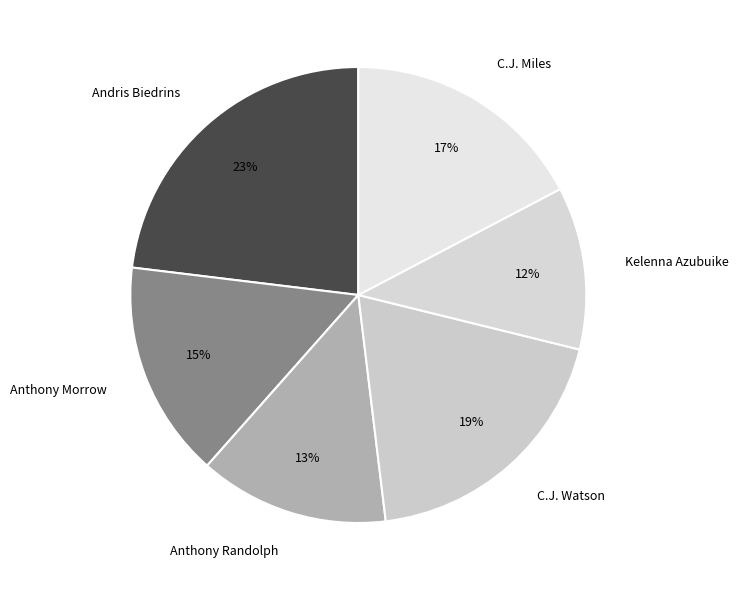

Is it true that Anthony Morrow is 29% of the pie?

False